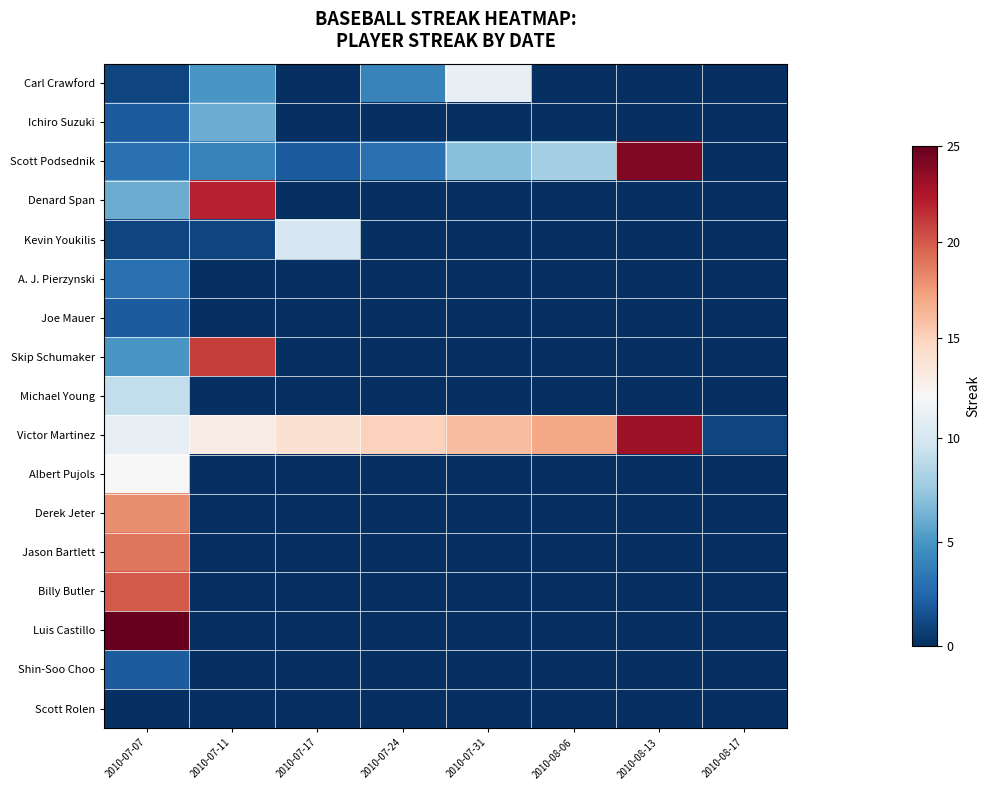

Which series has the largest range (max minus min)?

Luis Castillo